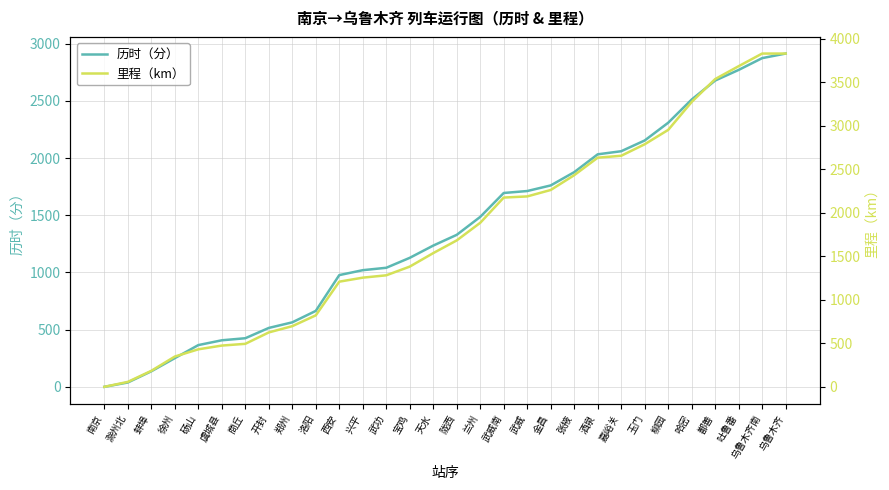

Reading left to right, what are all the values shown in this chart?

历时（分）: 南京=0	滁州北=38	蚌埠=136	徐州=251	砀山=365	虞城县=407	商丘=425	开封=515	郑州=564	洛阳=664	西安=977	兴平=1020	武功=1041	宝鸡=1128	天水=1235	陇西=1329	兰州=1486	武威南=1695	武威=1712	金昌=1761	张掖=1877	酒泉=2033	嘉峪关=2060	玉门=2154	柳园=2309	哈密=2512	鄯善=2678	吐鲁番=2771	乌鲁木齐南=2874	乌鲁木齐=2914
里程（km）: 南京=0	滁州北=57	蚌埠=184	徐州=348	砀山=431	虞城县=474	商丘=494	开封=625	郑州=697	洛阳=821	西安=1208	兴平=1254	武功=1281	宝鸡=1381	天水=1536	陇西=1682	兰州=1884	武威南=2174	武威=2187	金昌=2261	张掖=2431	酒泉=2632	嘉峪关=2654	玉门=2786	柳园=2951	哈密=3272	鄯善=3535	吐鲁番=3683	乌鲁木齐南=3828	乌鲁木齐=3828